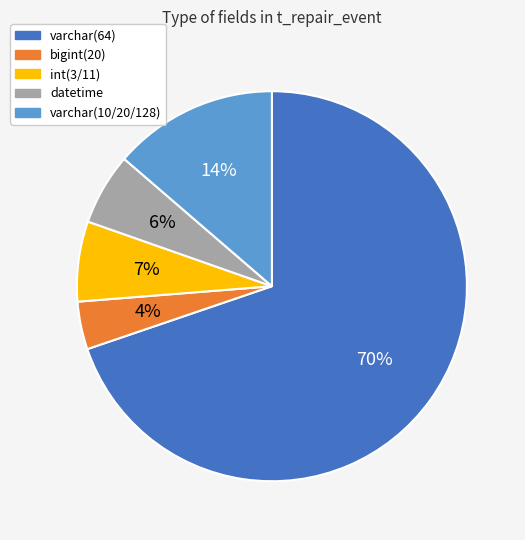

Does any single category account for the majority?

Yes